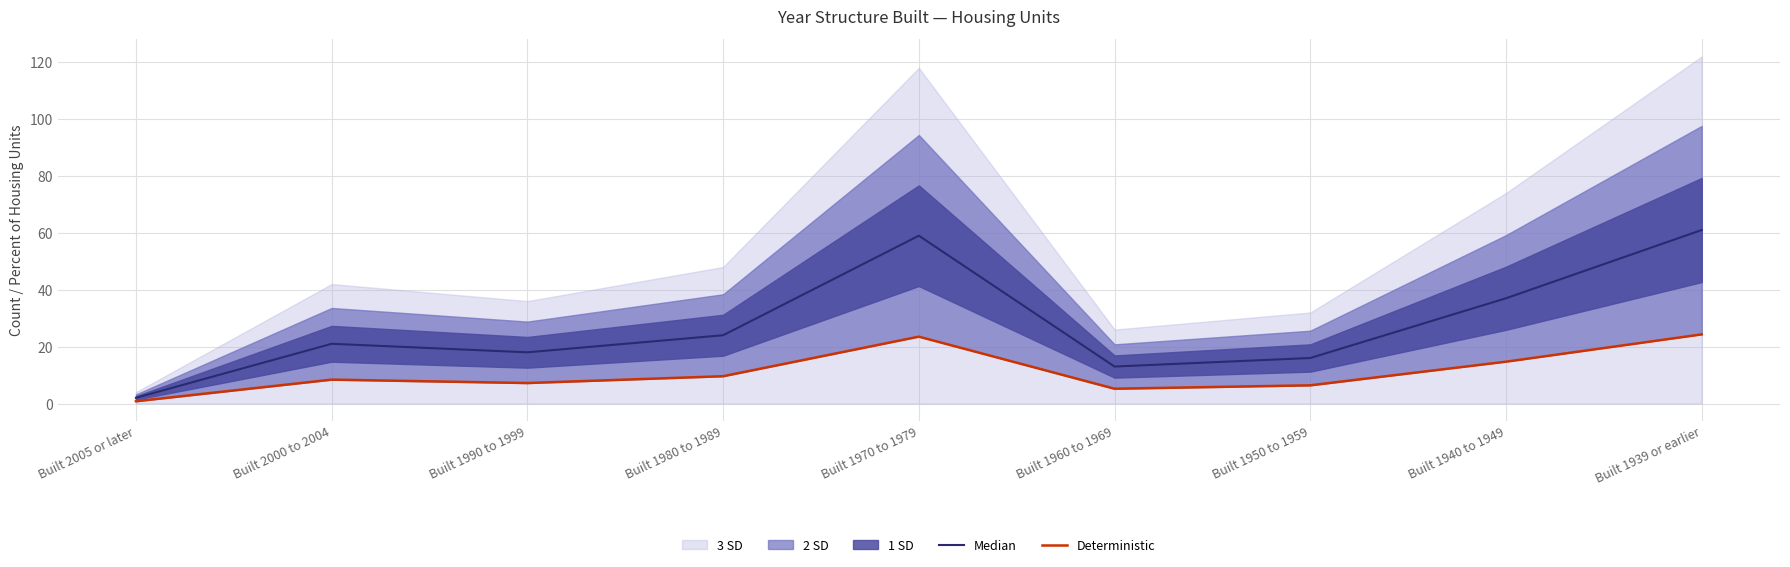

How many lines are shown in the chart?

2